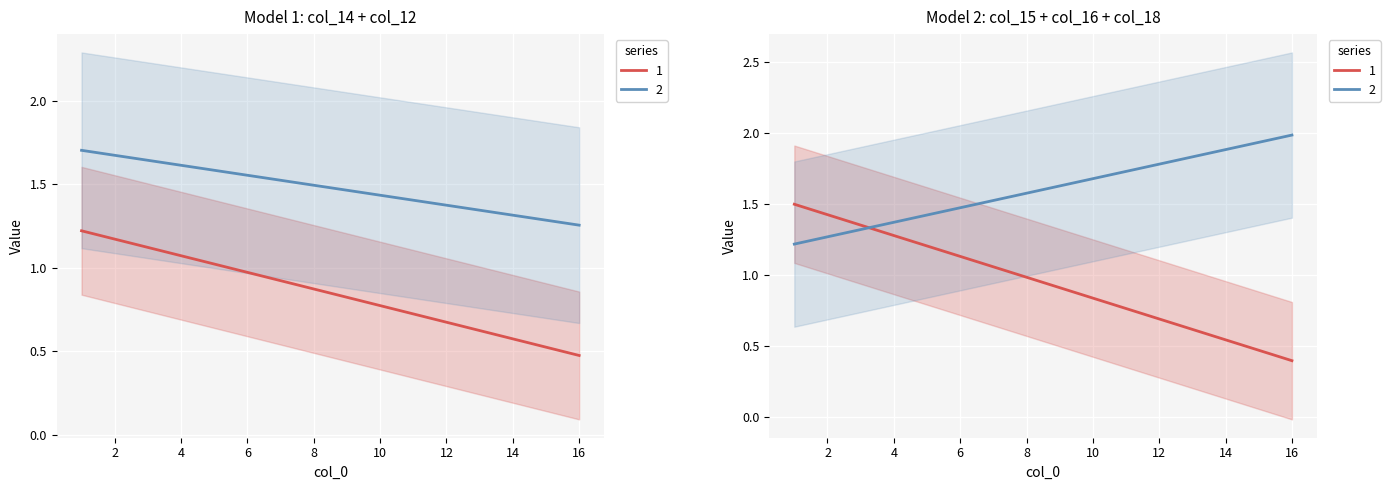

What is the lowest value of the col_15 series?

0.6